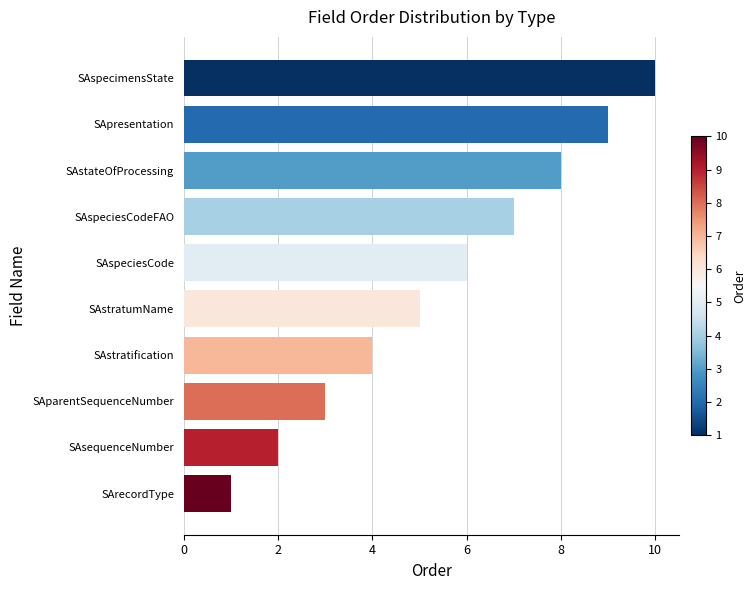

At which category does the chart reach its peak across all series?

SAspecimensState